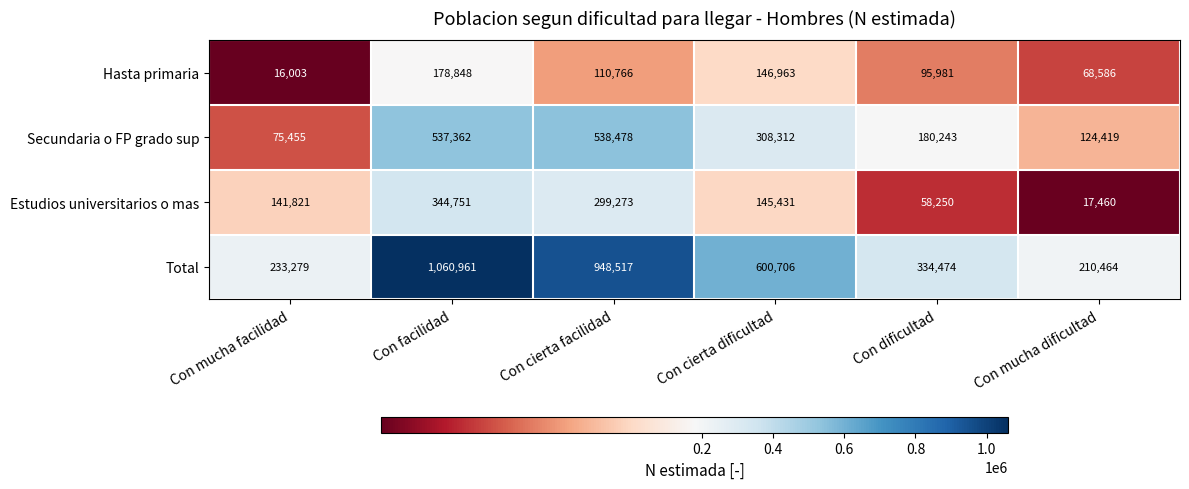

What is the difference between the second highest and second lowest values in the Secundaria o FP grado sup series?

412943